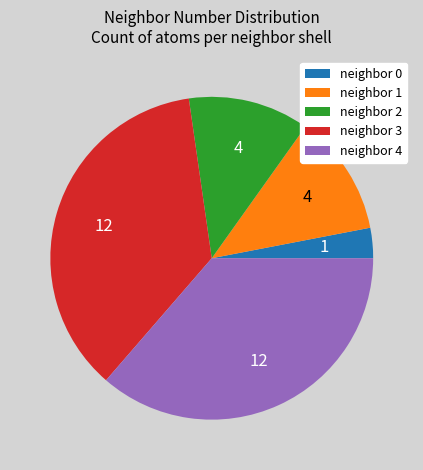

What is the ratio of the value at neighbor 2 to the value at neighbor 1?

1.0